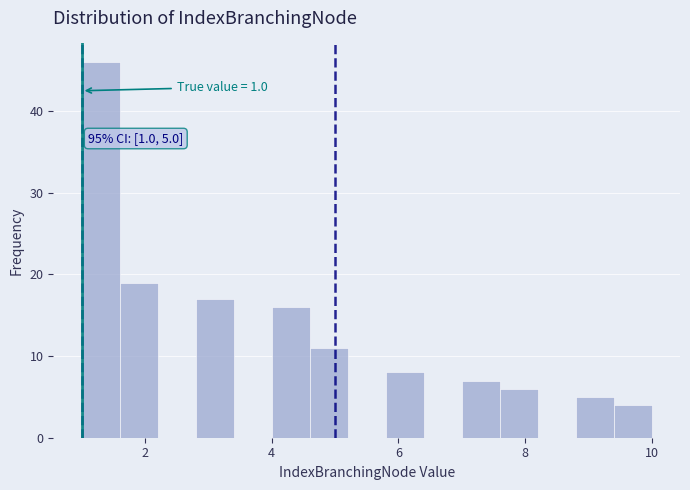

Around what value on the x-axis is the tallest bar? Give the approximate position of its centre, as read against the axis.

1.4